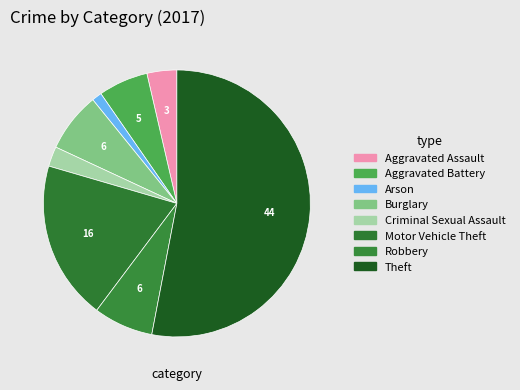

How many segments does this pie chart have?

8